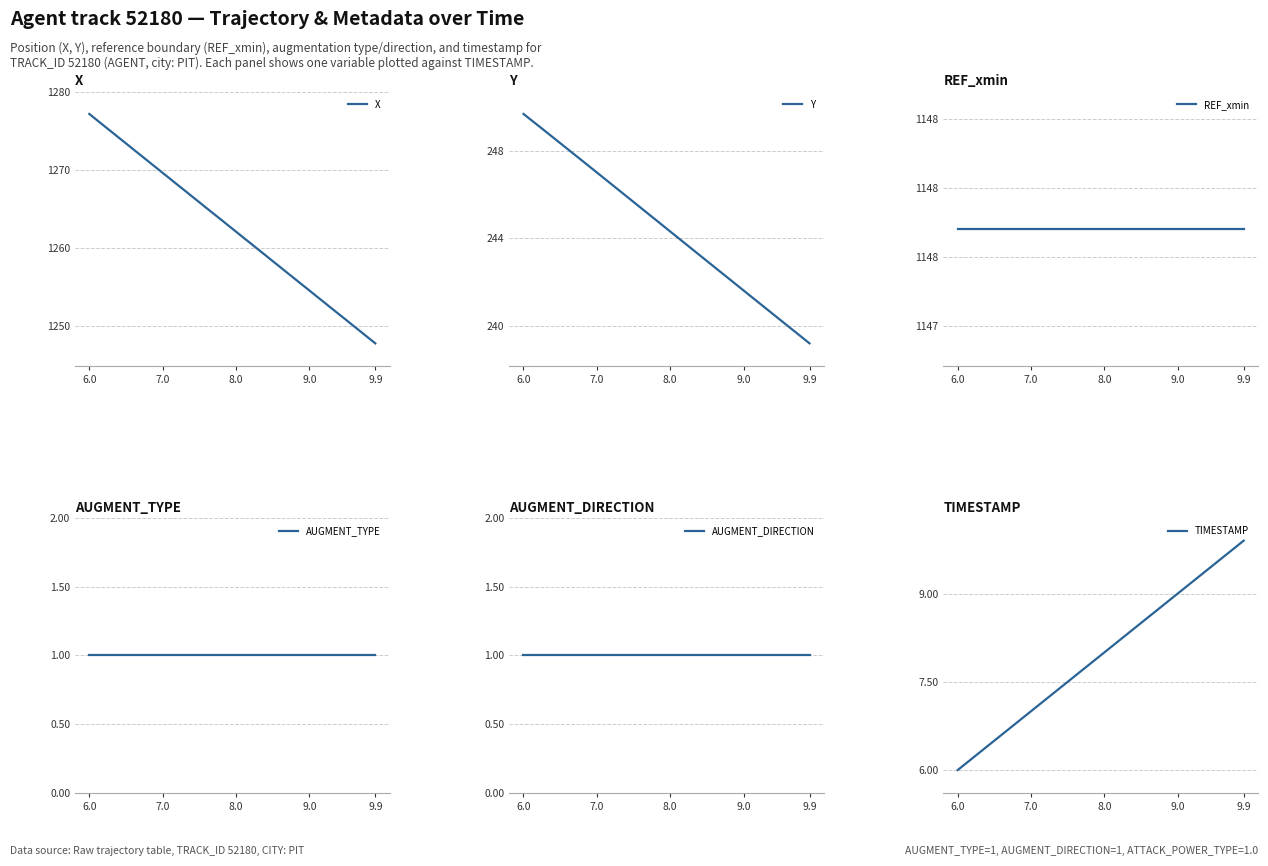

The value of X at 9.0 is 1254.5. True or false?

True